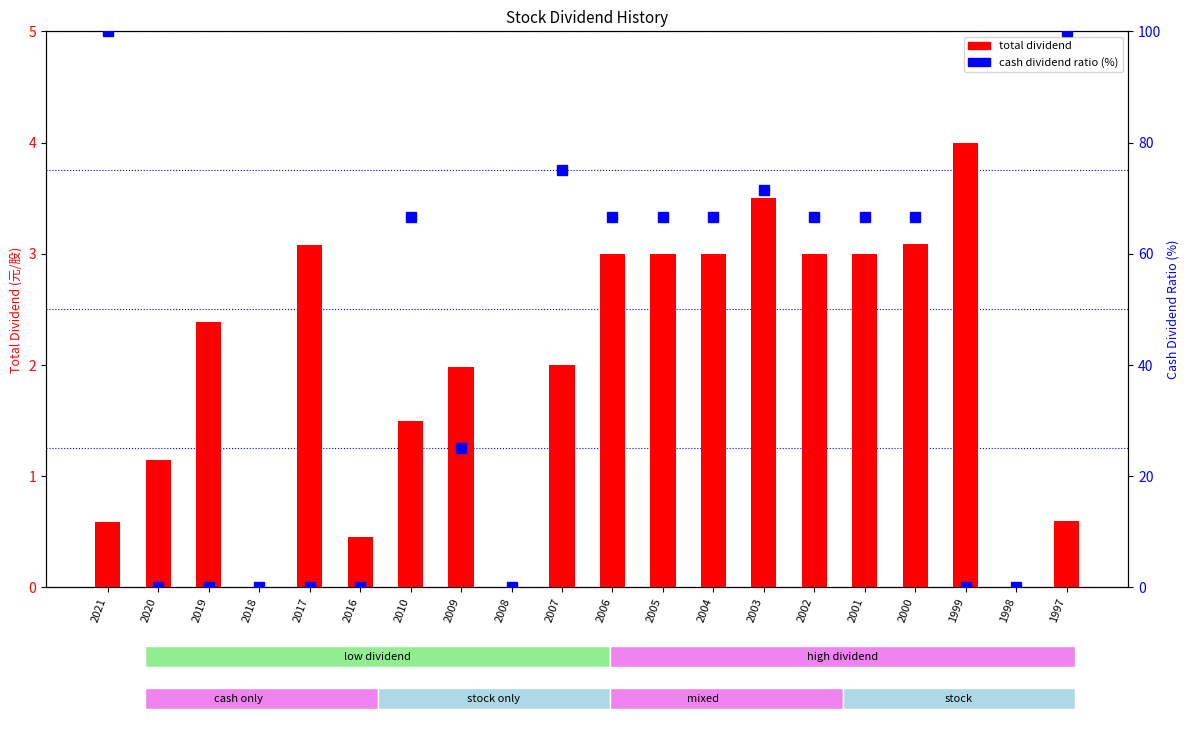

At which category does the chart reach its peak across all series?

2021